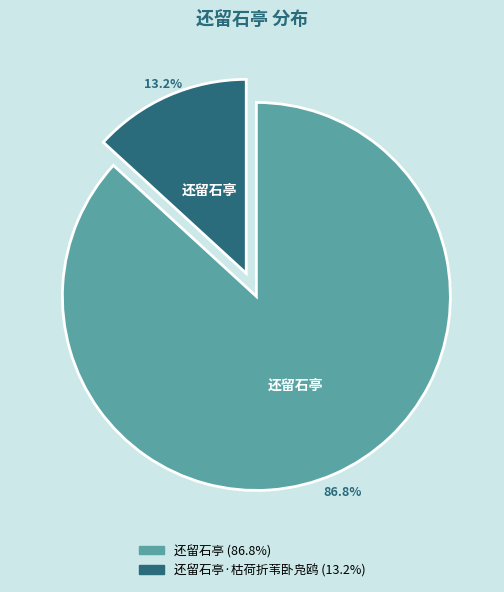

Is there any slice that represents more than half of the pie?

Yes